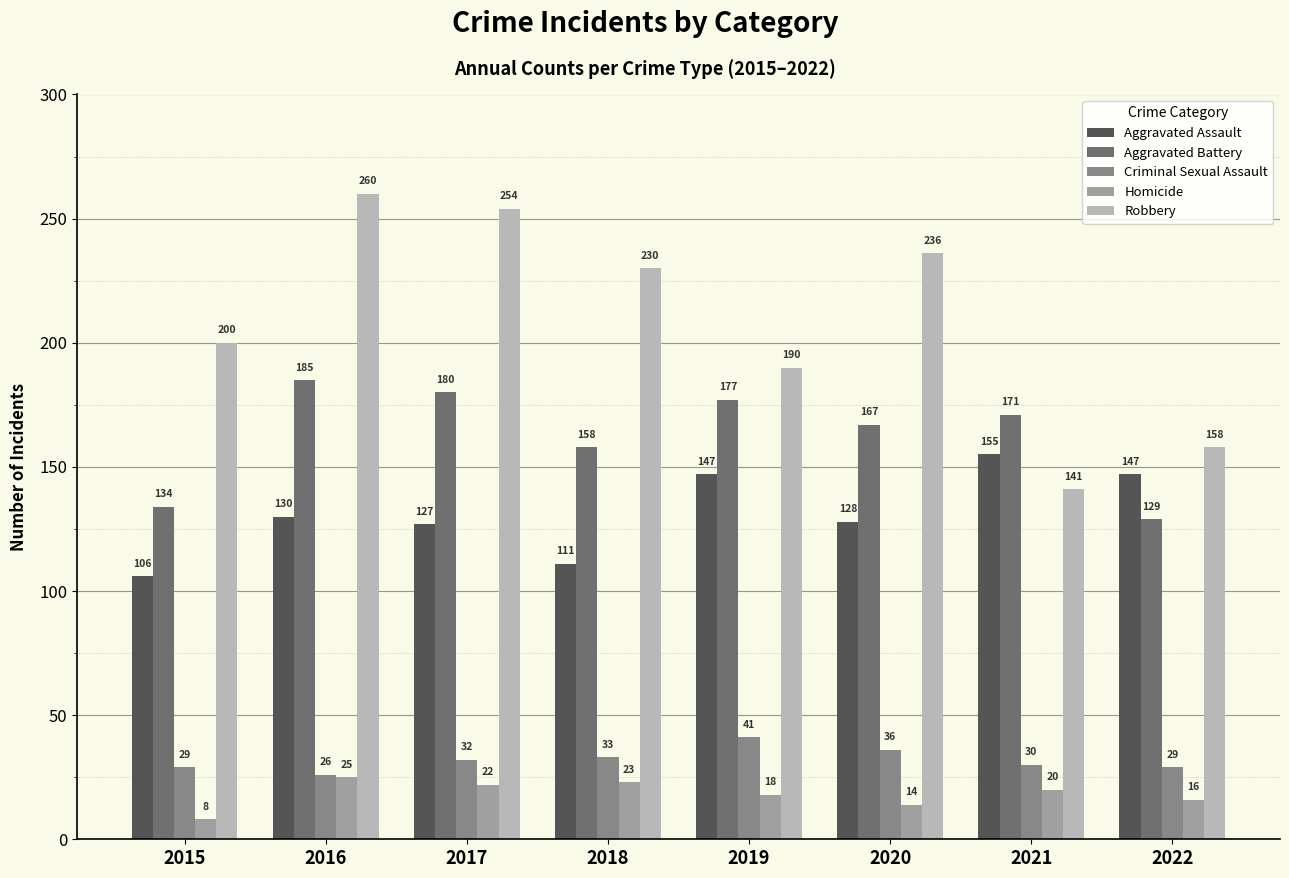

Is the value of Aggravated Assault at 2016 greater than the value of Homicide at 2019?

Yes